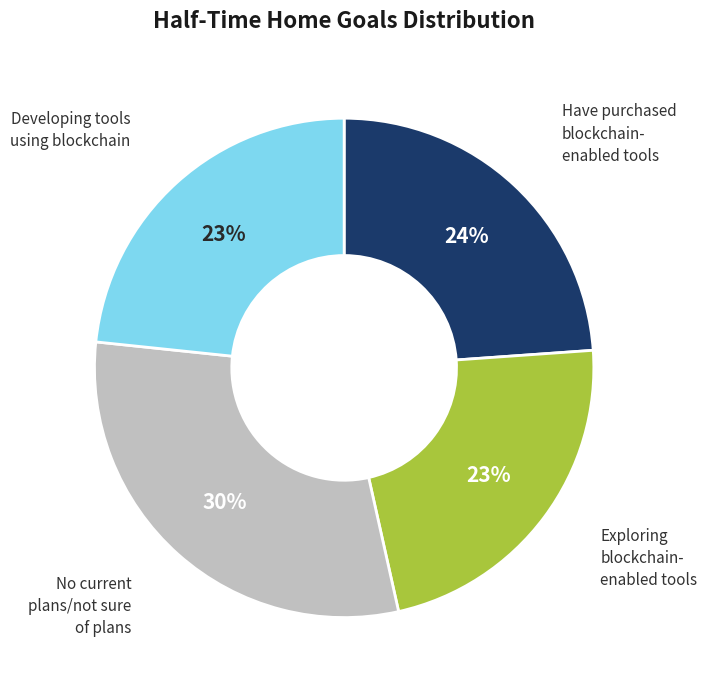

To the nearest percent, what is the average slice percentage?

25%